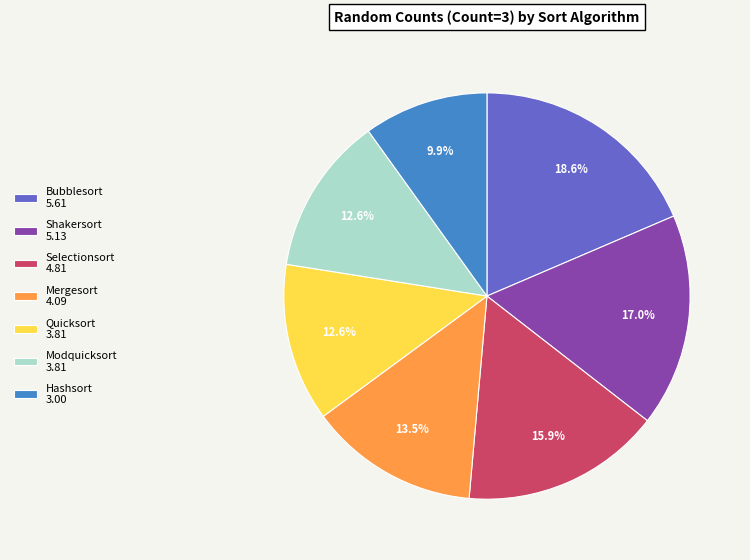

To the nearest percent, what is the difference between the Selectionsort and Mergesort slice percentages?

2%